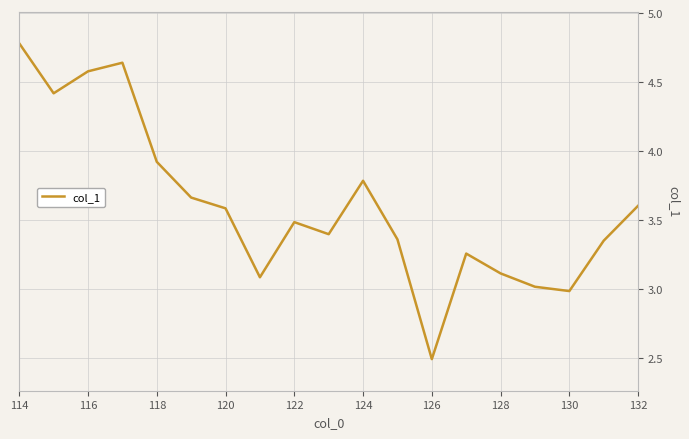

What is the smallest value displayed?

2.5